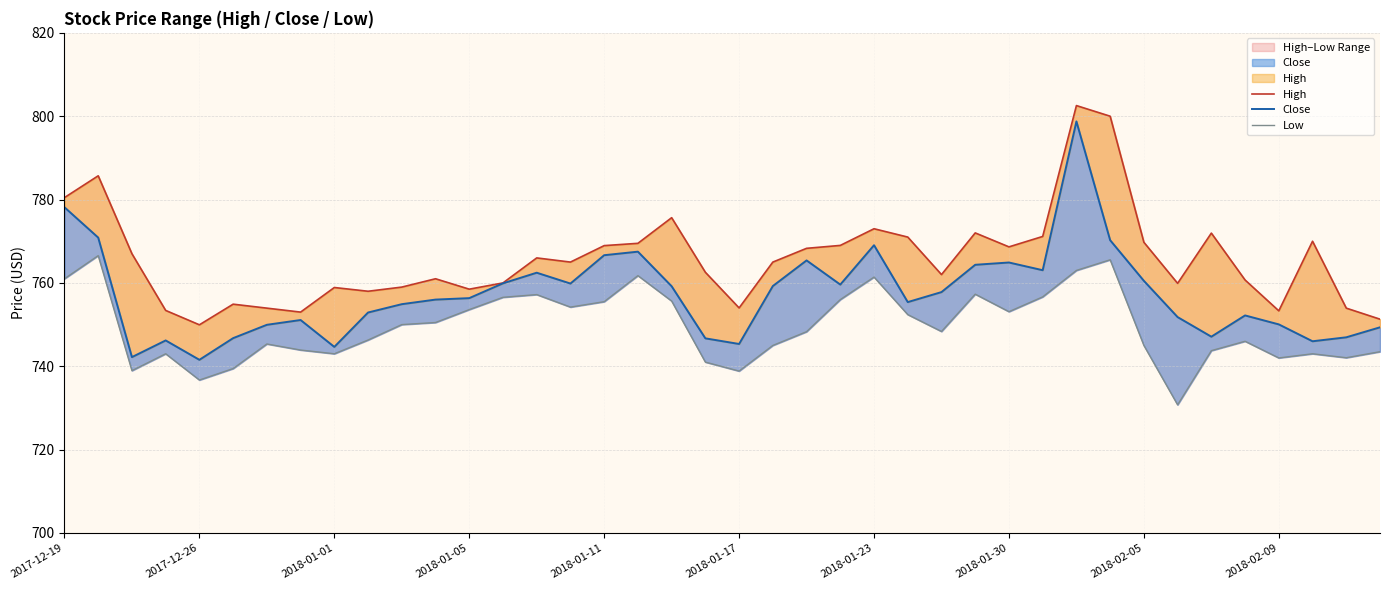

Rank the series at 38 from highest to lowest value.

High, Close, Low